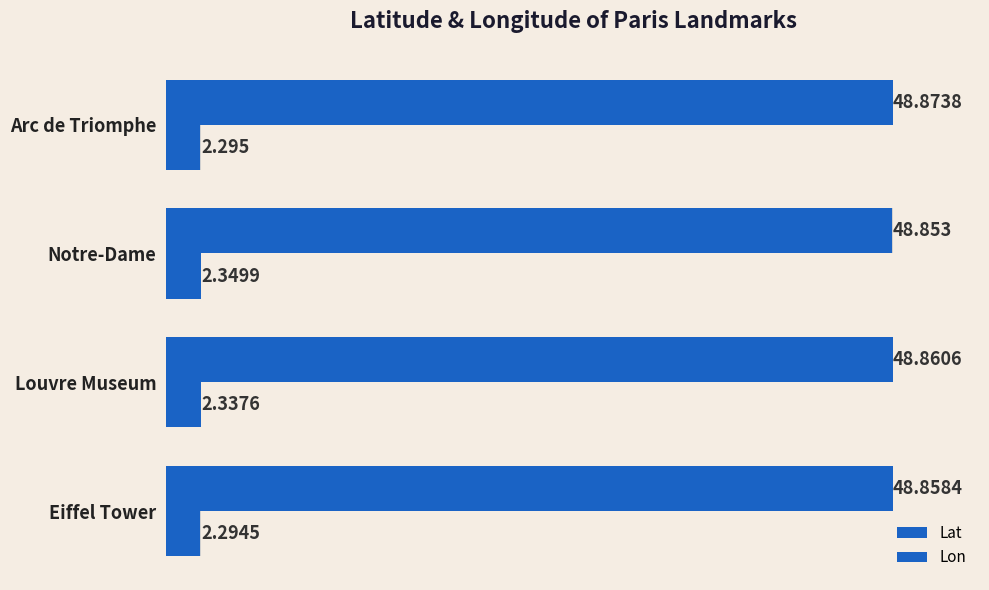

What is the value of the Lon bar at the 4th from the left?

2.3